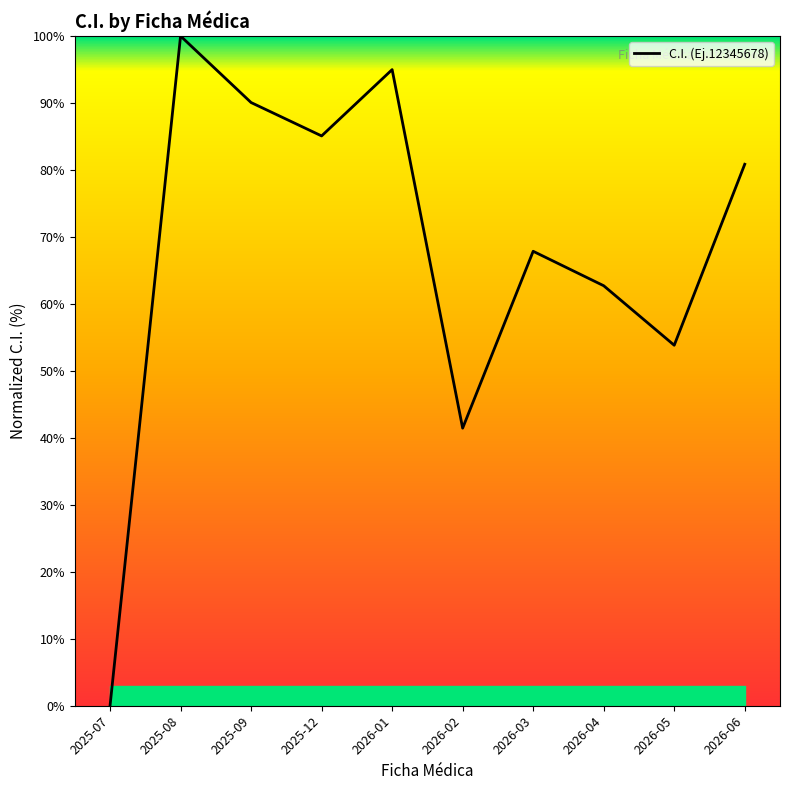

How many positive values are there?

9